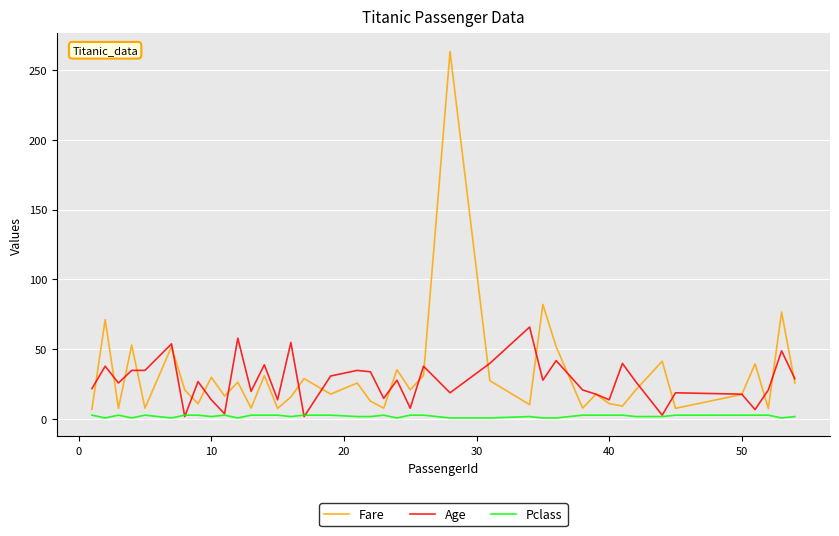

What is the maximum value shown in the chart?

263.0